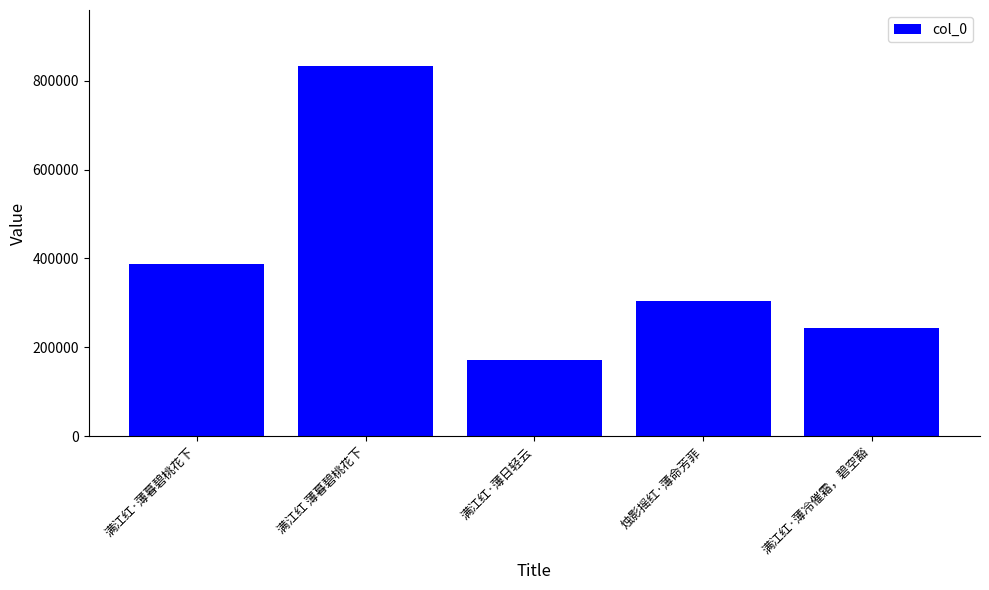

Rank the categories by value from lowest to highest.

满江红·薄日轻云, 满江红·薄冷催霜，碧空豁, 烛影摇红·薄命芳菲, 满江红·薄暮碧桃花下, 满江红 薄暮碧桃花下